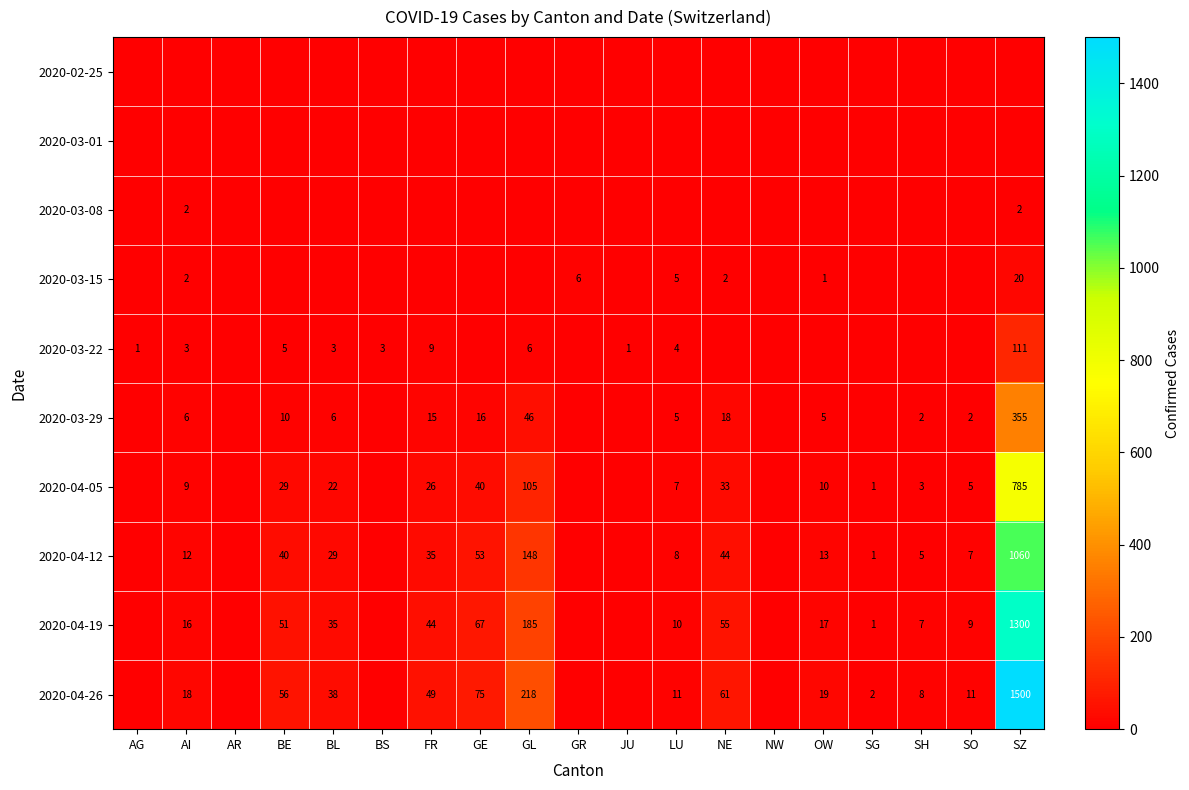

True or false: 2020-04-26 has a value of 2 at SG.

True